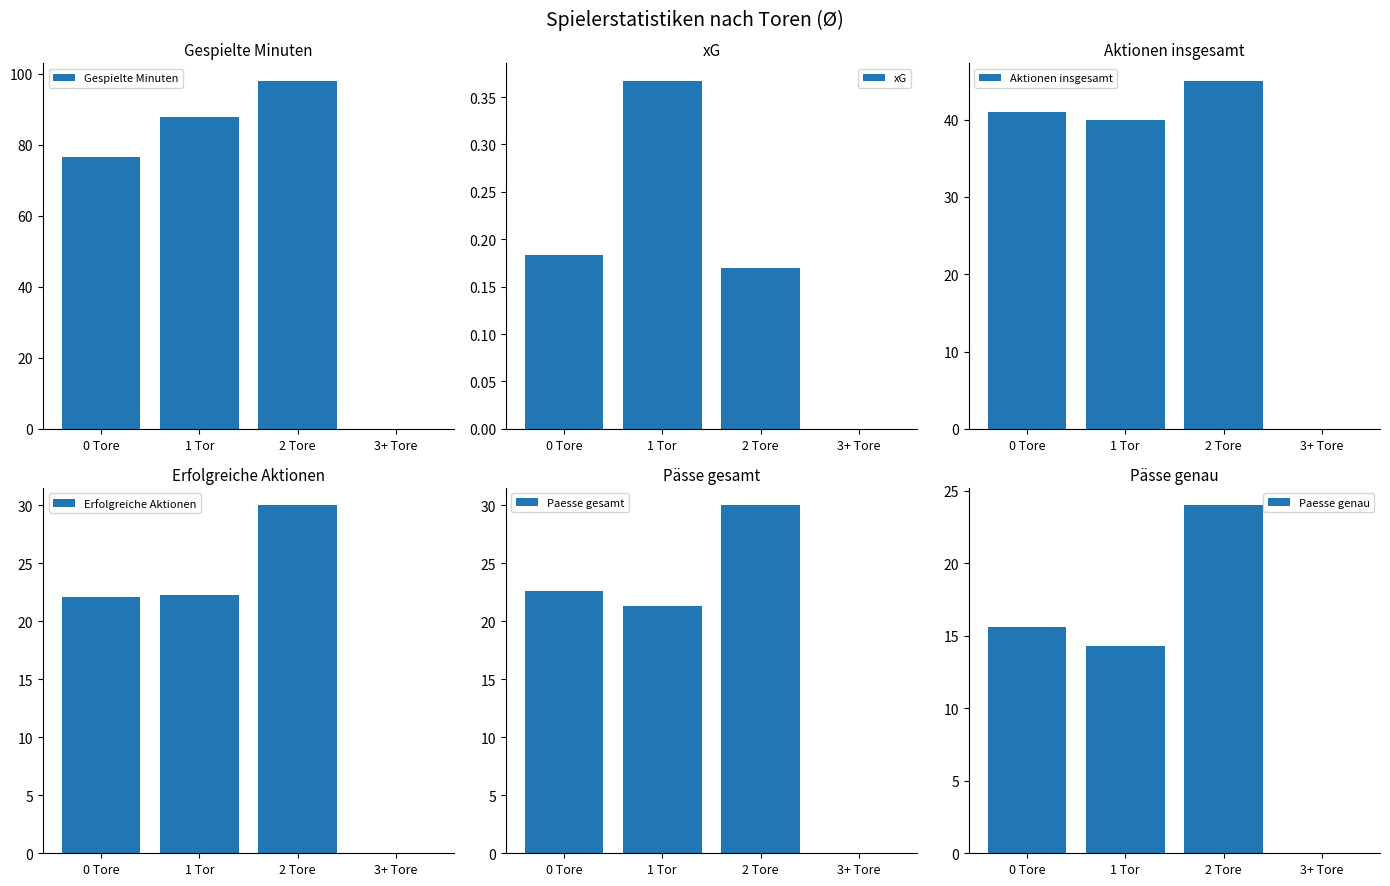

How many bars are there in total?

24